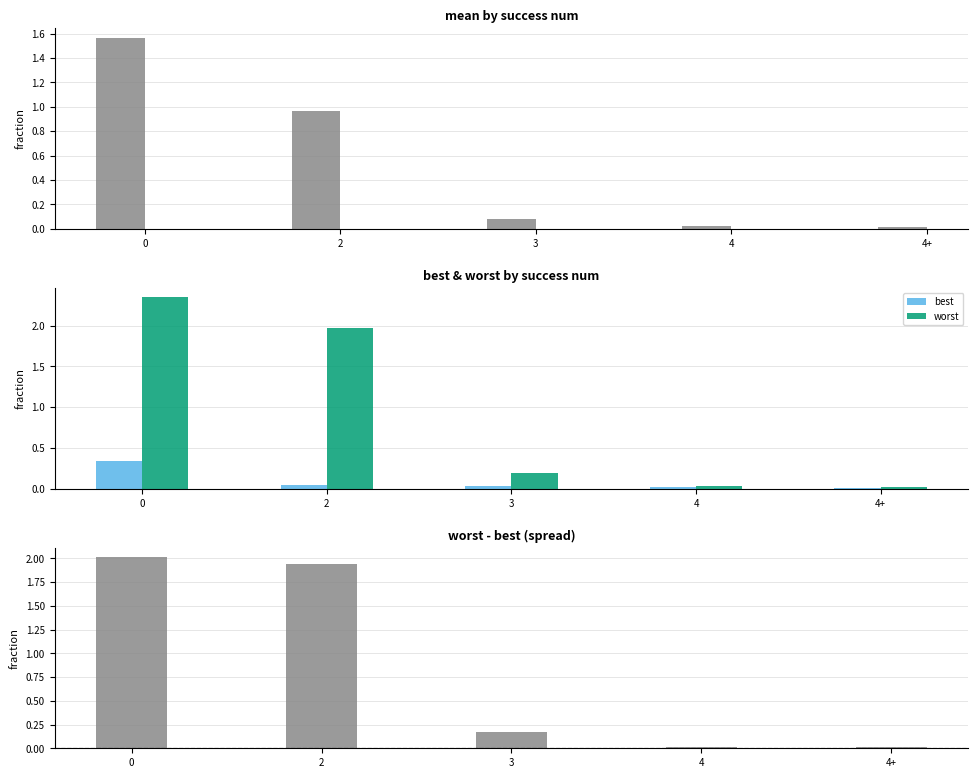

Which series has the widest spread of values?

worst